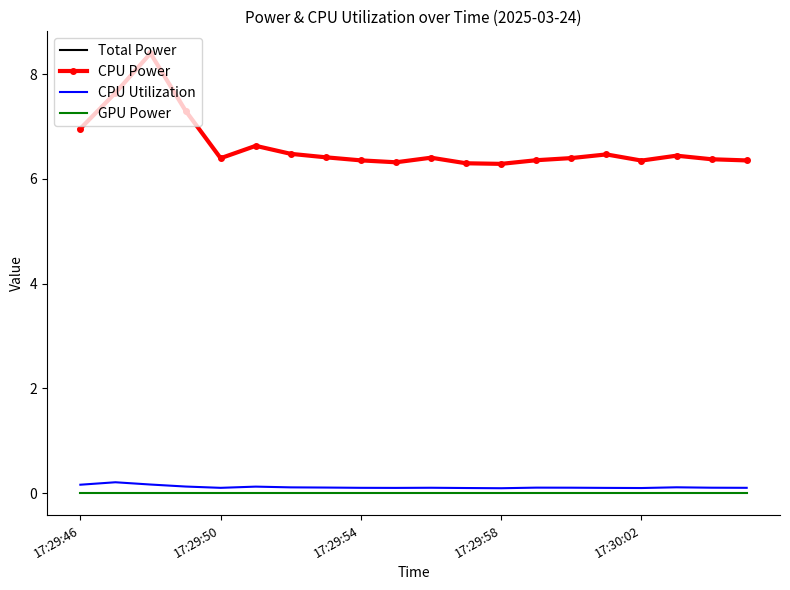

Which category has the lowest value across all series?

17:29:46